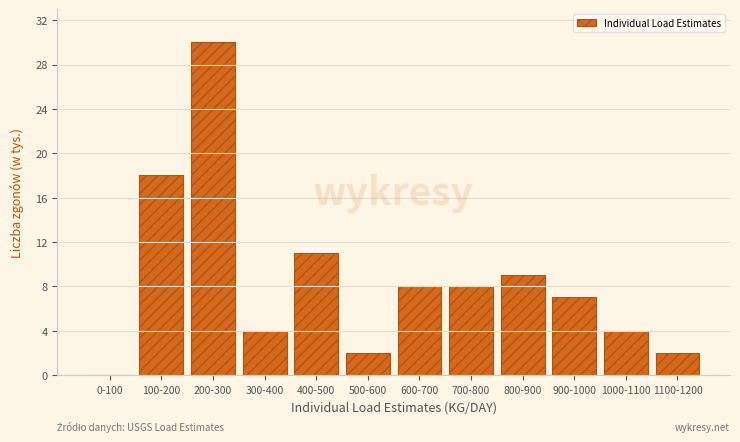

Reading right to left, what are all the values shown in this chart?

1100-1200=2	1000-1100=4	900-1000=7	800-900=9	700-800=8	600-700=8	500-600=2	400-500=11	300-400=4	200-300=30	100-200=18	0-100=0